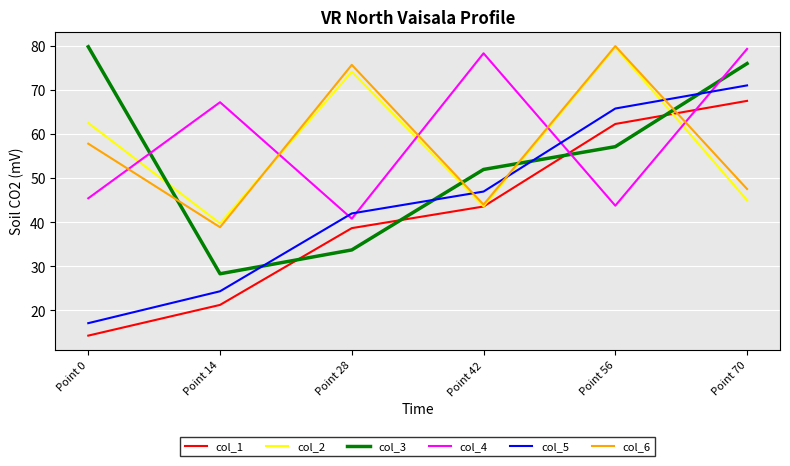

Between which two adjacent categories do col_6 and col_5 first intersect?

Point 28 and Point 42